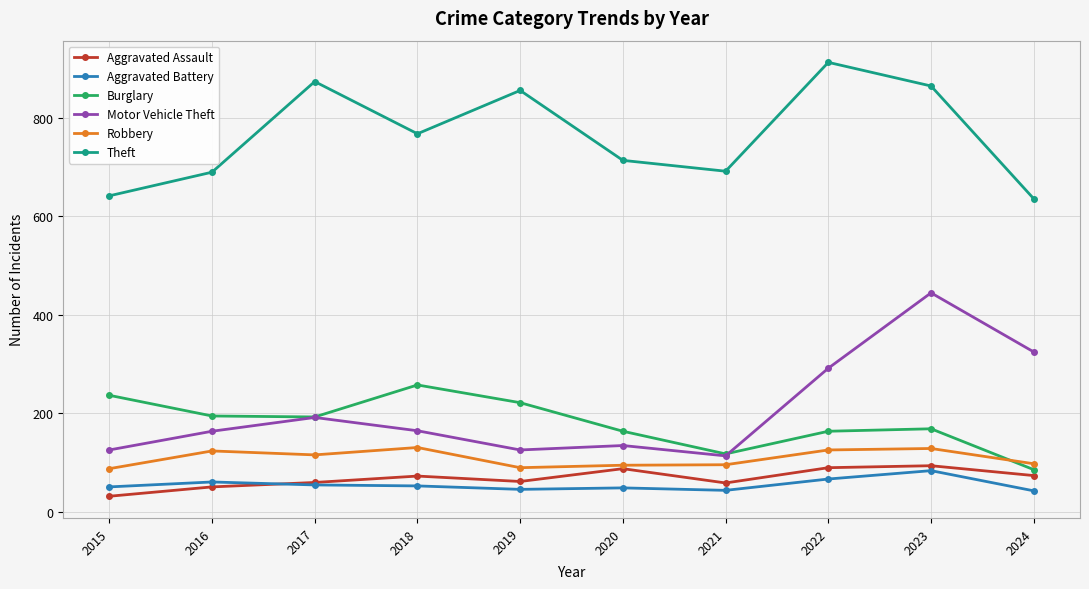

What is the approximate value of Burglary at 2023, to the nearest 5?

170